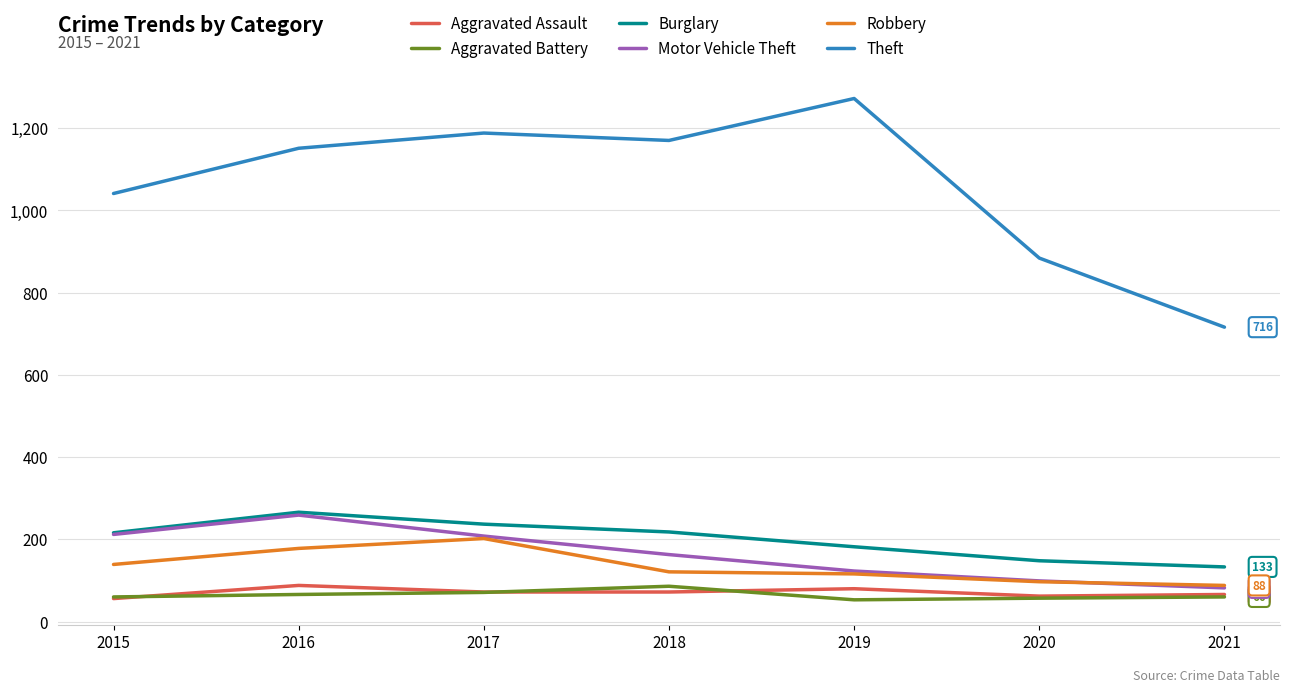

Is it true that Burglary equals 182 at 2019?

True